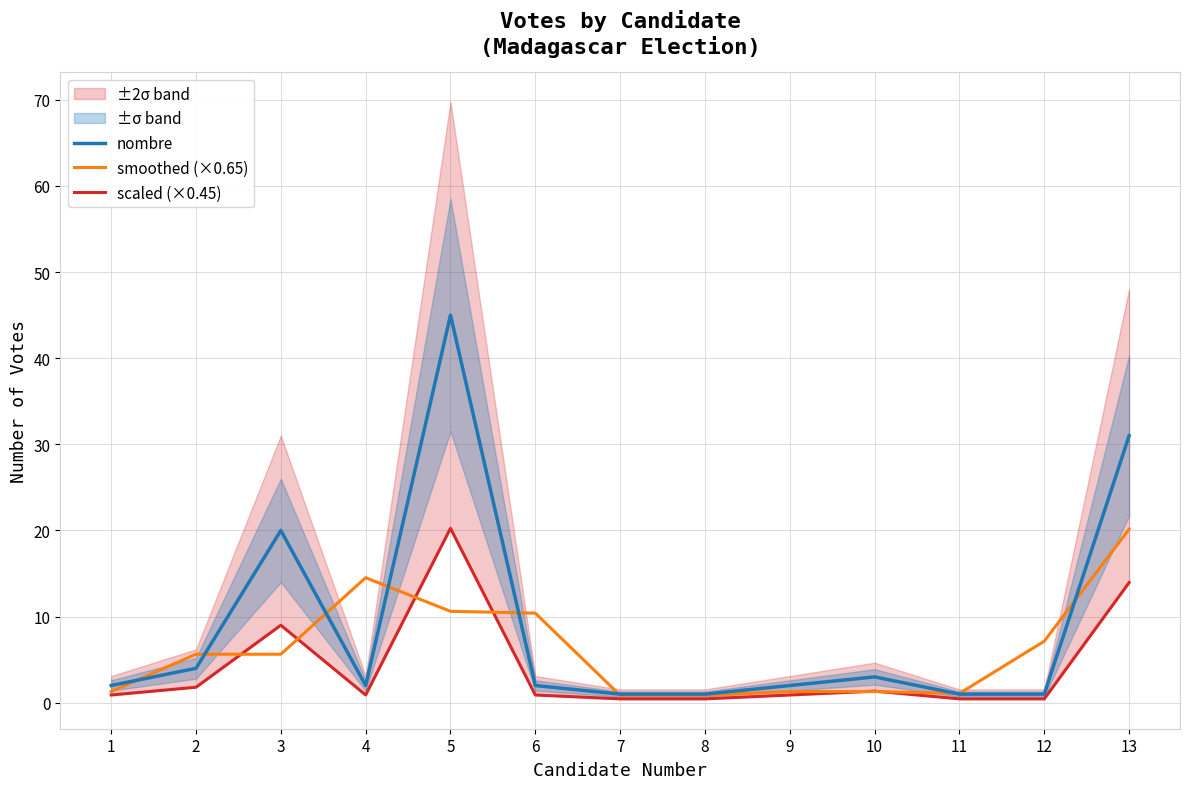

What is the sum of the smoothed (×0.65) values at 8 and 1?

2.2